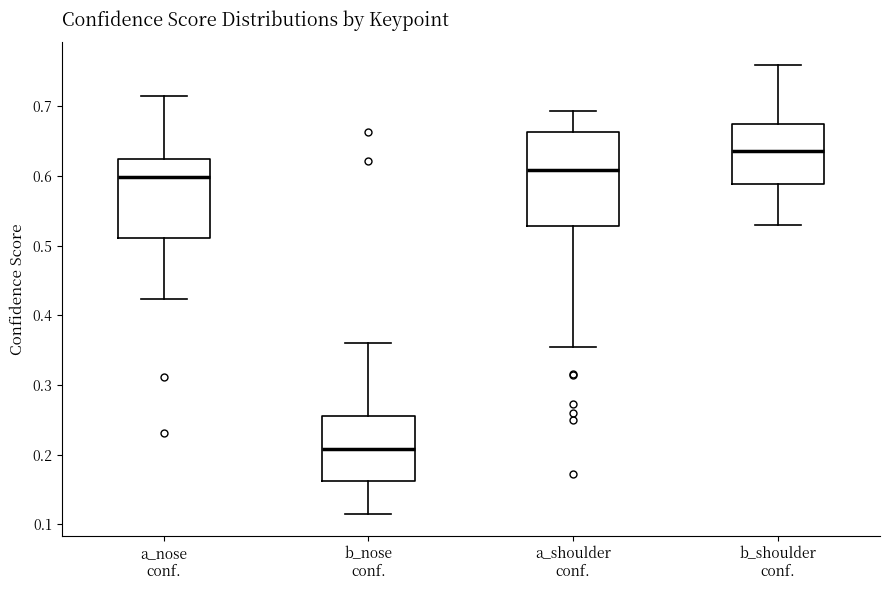

Reading left to right, read every box against the y-axis: the position of its median line, the range the box covers, and the ends of its whiskers. The values are not printed on the chart, so give them approximately, as read against the axis.

a_nose conf.: median 0.60, box 0.51 to 0.62, whiskers 0.42 to 0.71
b_nose conf.: median 0.21, box 0.16 to 0.25, whiskers 0.12 to 0.36
a_shoulder conf.: median 0.61, box 0.53 to 0.66, whiskers 0.36 to 0.69
b_shoulder conf.: median 0.64, box 0.59 to 0.67, whiskers 0.53 to 0.76